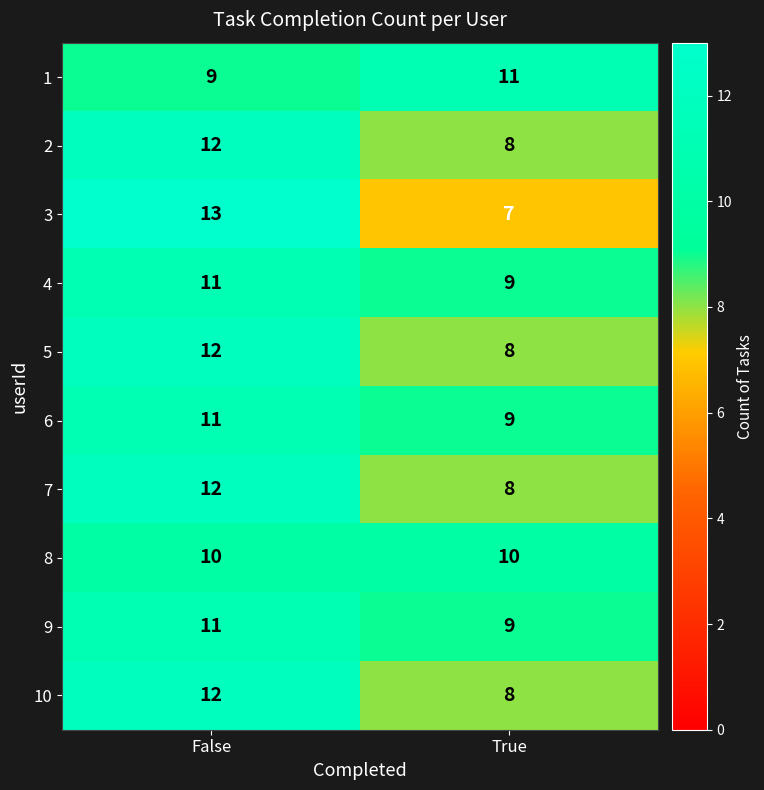

Reading left to right, what are all the values shown in this chart?

1: False=9	True=11
2: False=12	True=8
3: False=13	True=7
4: False=11	True=9
5: False=12	True=8
6: False=11	True=9
7: False=12	True=8
8: False=10	True=10
9: False=11	True=9
10: False=12	True=8